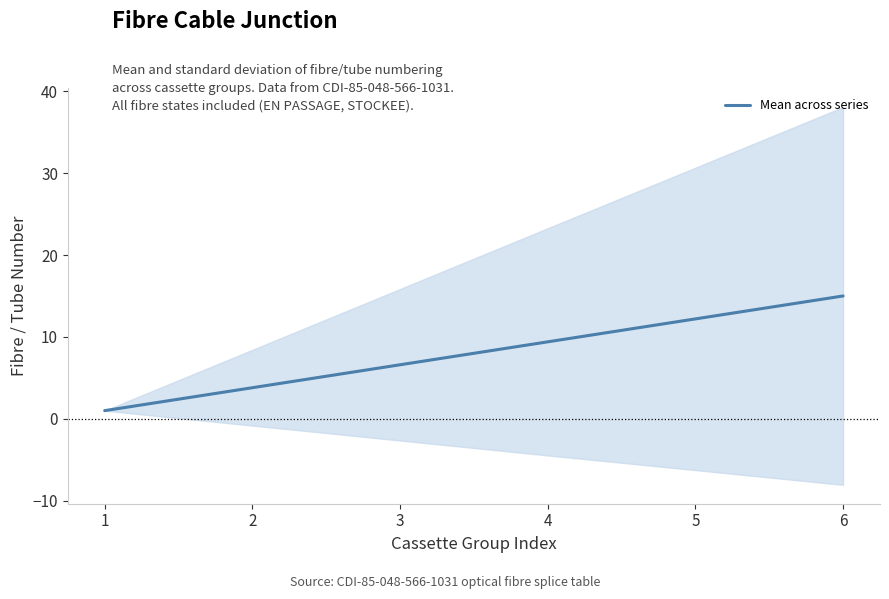

Where is the data nearest to the value 8?

3